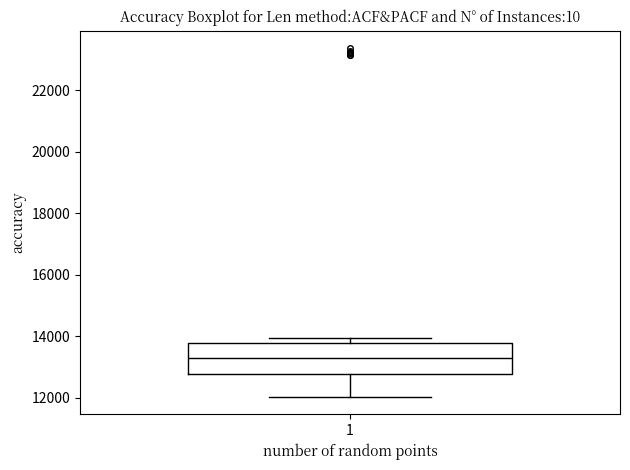

Where is the upper edge of the box at x = 1 on the y-axis? The values are not printed on the chart, so give them approximately, as read against the axis.

13800